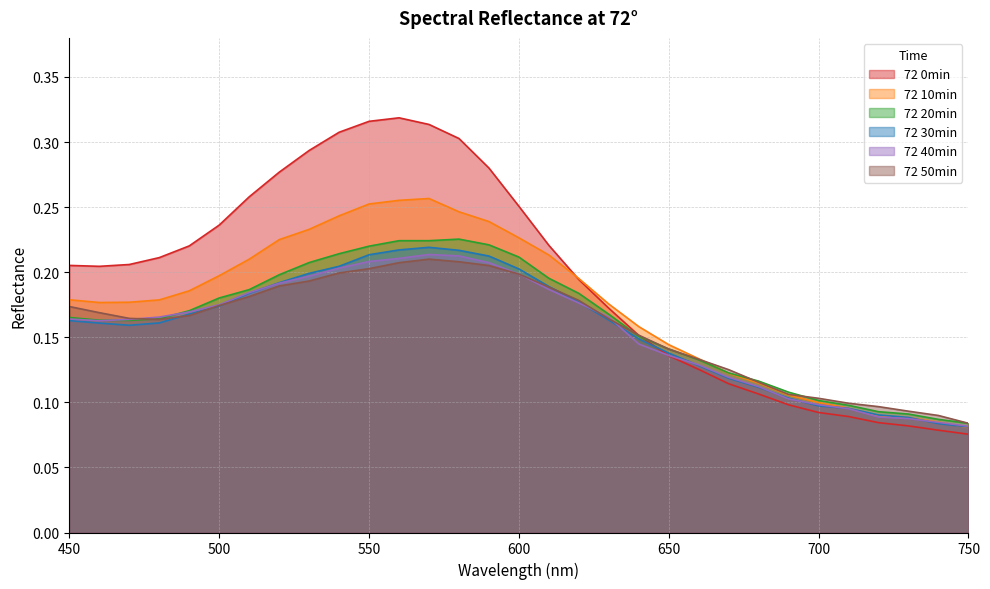

Reading right to left, transcribe all the data shown in this chart.

72 0min: 750=0.1	740=0.1	730=0.1	720=0.1	710=0.1	700=0.1	690=0.1	680=0.1	670=0.1	660=0.1	650=0.1	640=0.2	630=0.2	620=0.2	610=0.2	600=0.3	590=0.3	580=0.3	570=0.3	560=0.3	550=0.3	540=0.3	530=0.3	520=0.3	510=0.3	500=0.2	490=0.2	480=0.2	470=0.2	460=0.2	450=0.2
72 10min: 750=0.1	740=0.1	730=0.1	720=0.1	710=0.1	700=0.1	690=0.1	680=0.1	670=0.1	660=0.1	650=0.1	640=0.2	630=0.2	620=0.2	610=0.2	600=0.2	590=0.2	580=0.2	570=0.3	560=0.3	550=0.3	540=0.2	530=0.2	520=0.2	510=0.2	500=0.2	490=0.2	480=0.2	470=0.2	460=0.2	450=0.2
72 20min: 750=0.1	740=0.1	730=0.1	720=0.1	710=0.1	700=0.1	690=0.1	680=0.1	670=0.1	660=0.1	650=0.1	640=0.2	630=0.2	620=0.2	610=0.2	600=0.2	590=0.2	580=0.2	570=0.2	560=0.2	550=0.2	540=0.2	530=0.2	520=0.2	510=0.2	500=0.2	490=0.2	480=0.2	470=0.2	460=0.2	450=0.2
72 30min: 750=0.1	740=0.1	730=0.1	720=0.1	710=0.1	700=0.1	690=0.1	680=0.1	670=0.1	660=0.1	650=0.1	640=0.1	630=0.2	620=0.2	610=0.2	600=0.2	590=0.2	580=0.2	570=0.2	560=0.2	550=0.2	540=0.2	530=0.2	520=0.2	510=0.2	500=0.2	490=0.2	480=0.2	470=0.2	460=0.2	450=0.2
72 40min: 750=0.1	740=0.1	730=0.1	720=0.1	710=0.1	700=0.1	690=0.1	680=0.1	670=0.1	660=0.1	650=0.1	640=0.1	630=0.2	620=0.2	610=0.2	600=0.2	590=0.2	580=0.2	570=0.2	560=0.2	550=0.2	540=0.2	530=0.2	520=0.2	510=0.2	500=0.2	490=0.2	480=0.2	470=0.2	460=0.2	450=0.2
72 50min: 750=0.1	740=0.1	730=0.1	720=0.1	710=0.1	700=0.1	690=0.1	680=0.1	670=0.1	660=0.1	650=0.1	640=0.2	630=0.2	620=0.2	610=0.2	600=0.2	590=0.2	580=0.2	570=0.2	560=0.2	550=0.2	540=0.2	530=0.2	520=0.2	510=0.2	500=0.2	490=0.2	480=0.2	470=0.2	460=0.2	450=0.2